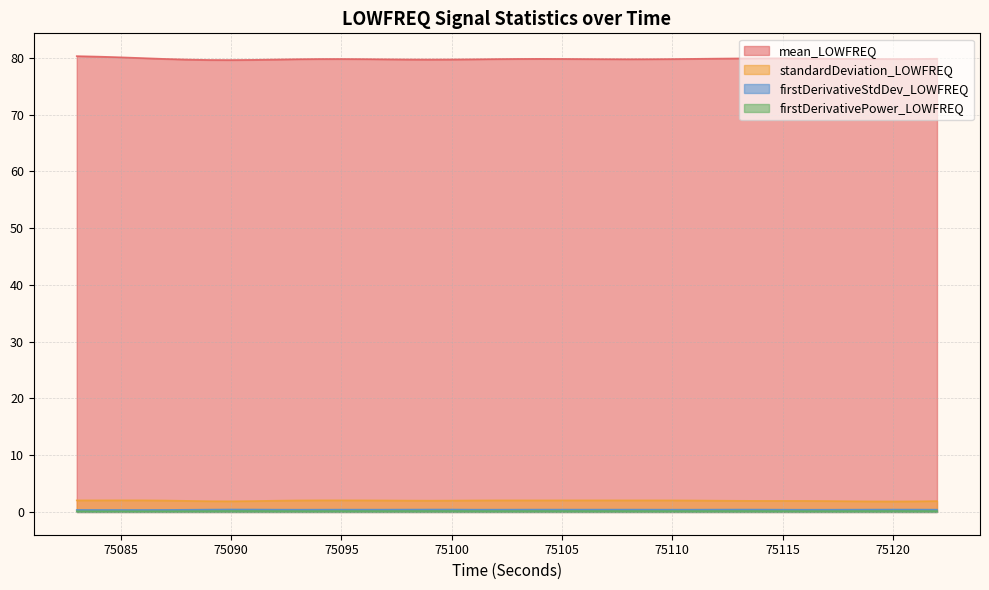

Reading left to right, what are all the values shown in this chart?

mean_LOWFREQ: 75083=80.3	75084=80.2	75085=80.1	75086=79.9	75087=79.8	75088=79.7	75089=79.6	75090=79.6	75091=79.6	75092=79.7	75093=79.7	75094=79.8	75095=79.8	75096=79.8	75097=79.7	75098=79.7	75099=79.7	75100=79.7	75101=79.7	75102=79.8	75103=79.8	75104=79.8	75105=79.8	75106=79.8	75107=79.7	75108=79.7	75109=79.7	75110=79.8	75111=79.8	75112=79.8	75113=79.9	75114=79.9	75115=79.9	75116=79.9	75117=79.8	75118=79.8	75119=79.8	75120=79.8	75121=79.8	75122=79.8
standardDeviation_LOWFREQ: 75083=2.0	75084=2.0	75085=2.0	75086=2.0	75087=2.0	75088=1.9	75089=1.9	75090=1.9	75091=1.9	75092=2.0	75093=2.0	75094=2.0	75095=2.0	75096=2.0	75097=2.0	75098=2.0	75099=2.0	75100=2.0	75101=2.0	75102=2.0	75103=2.0	75104=2.0	75105=2.0	75106=2.0	75107=2.0	75108=2.0	75109=2.0	75110=2.0	75111=2.0	75112=2.0	75113=2.0	75114=1.9	75115=1.9	75116=1.9	75117=1.9	75118=1.9	75119=1.9	75120=1.8	75121=1.9	75122=1.9
firstDerivativeStdDev_LOWFREQ: 75083=0.4	75084=0.3	75085=0.3	75086=0.3	75087=0.4	75088=0.4	75089=0.4	75090=0.4	75091=0.4	75092=0.4	75093=0.4	75094=0.4	75095=0.4	75096=0.4	75097=0.4	75098=0.4	75099=0.4	75100=0.4	75101=0.4	75102=0.4	75103=0.4	75104=0.4	75105=0.4	75106=0.4	75107=0.4	75108=0.4	75109=0.4	75110=0.4	75111=0.4	75112=0.4	75113=0.4	75114=0.4	75115=0.4	75116=0.4	75117=0.4	75118=0.4	75119=0.4	75120=0.4	75121=0.4	75122=0.4
firstDerivativePower_LOWFREQ: 75083=0.1	75084=0.1	75085=0.1	75086=0.1	75087=0.1	75088=0.1	75089=0.2	75090=0.2	75091=0.2	75092=0.2	75093=0.2	75094=0.2	75095=0.2	75096=0.2	75097=0.2	75098=0.2	75099=0.2	75100=0.2	75101=0.2	75102=0.2	75103=0.2	75104=0.2	75105=0.2	75106=0.2	75107=0.2	75108=0.2	75109=0.2	75110=0.2	75111=0.2	75112=0.2	75113=0.2	75114=0.2	75115=0.2	75116=0.1	75117=0.2	75118=0.2	75119=0.2	75120=0.2	75121=0.2	75122=0.2